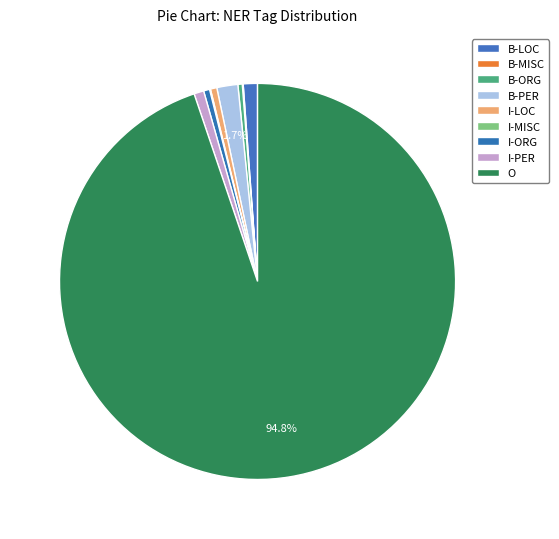

To the nearest percent, what is the average slice percentage?

11%